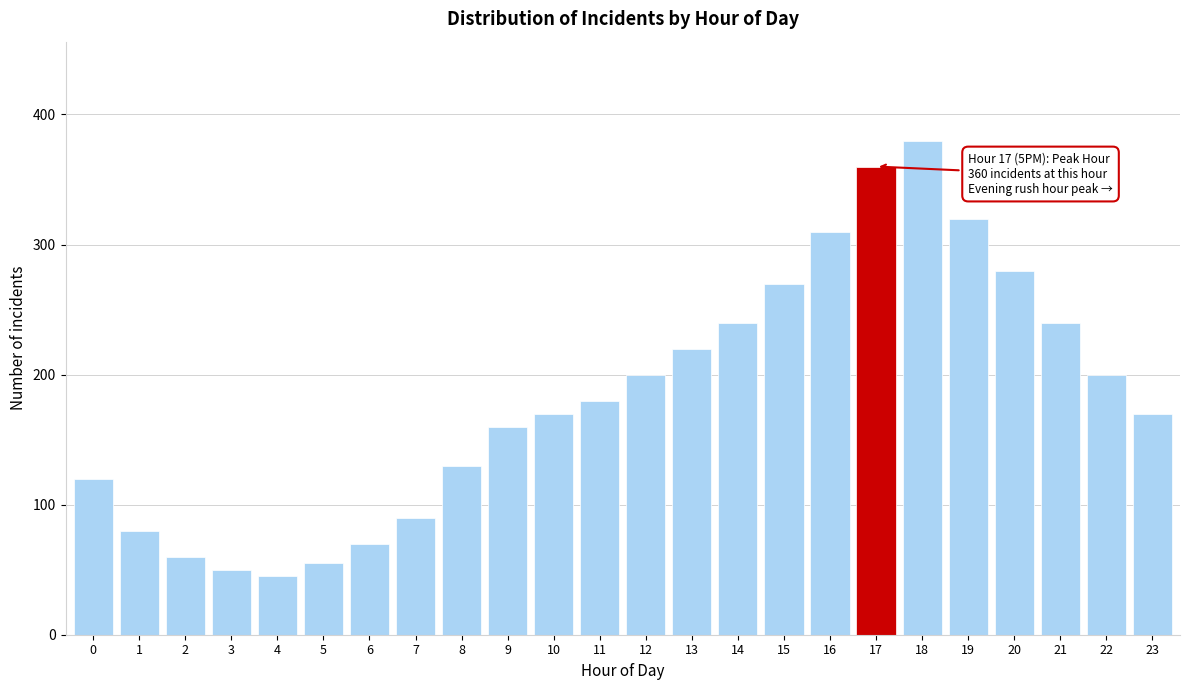

Reading left to right, list all the values displayed in this chart.

0=120	1=80	2=60	3=50	4=45	5=55	6=70	7=90	8=130	9=160	10=170	11=180	12=200	13=220	14=240	15=270	16=310	17=360	18=380	19=320	20=280	21=240	22=200	23=170